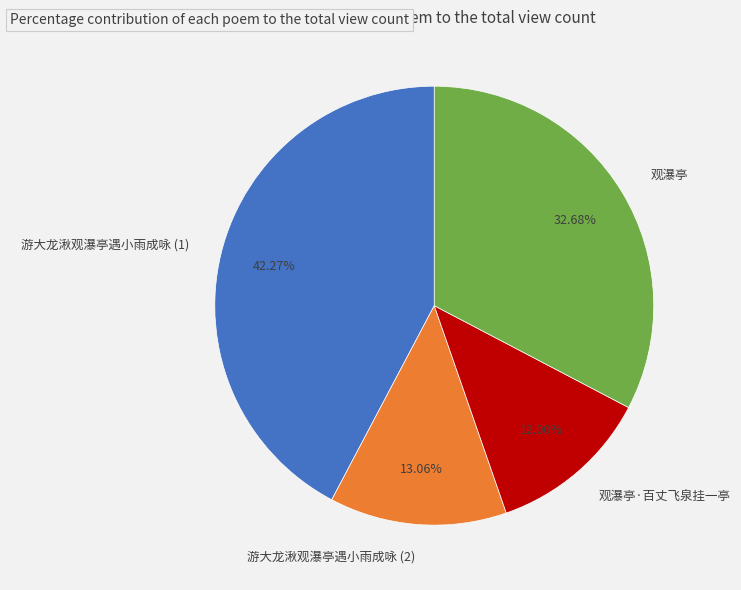

Is the sum of 游大龙湫观瀑亭遇小雨成咏 (1) and 观瀑亭 greater than half?

Yes